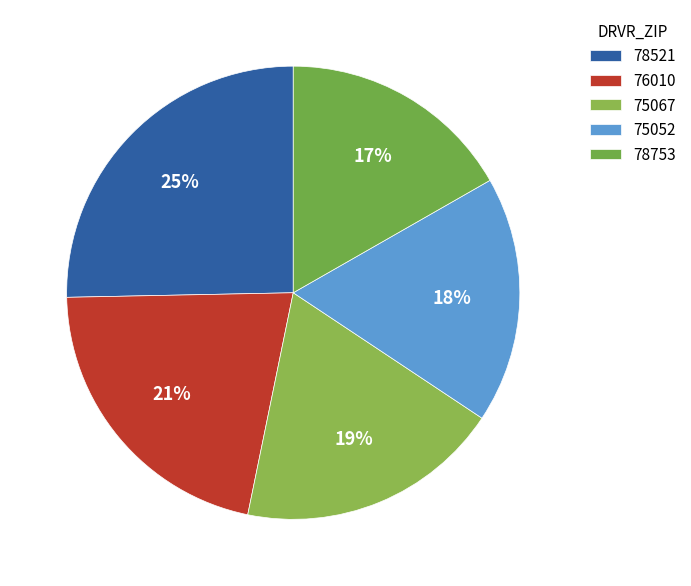

To the nearest percent, what is the combined percentage of 76010 and 78521?

47%